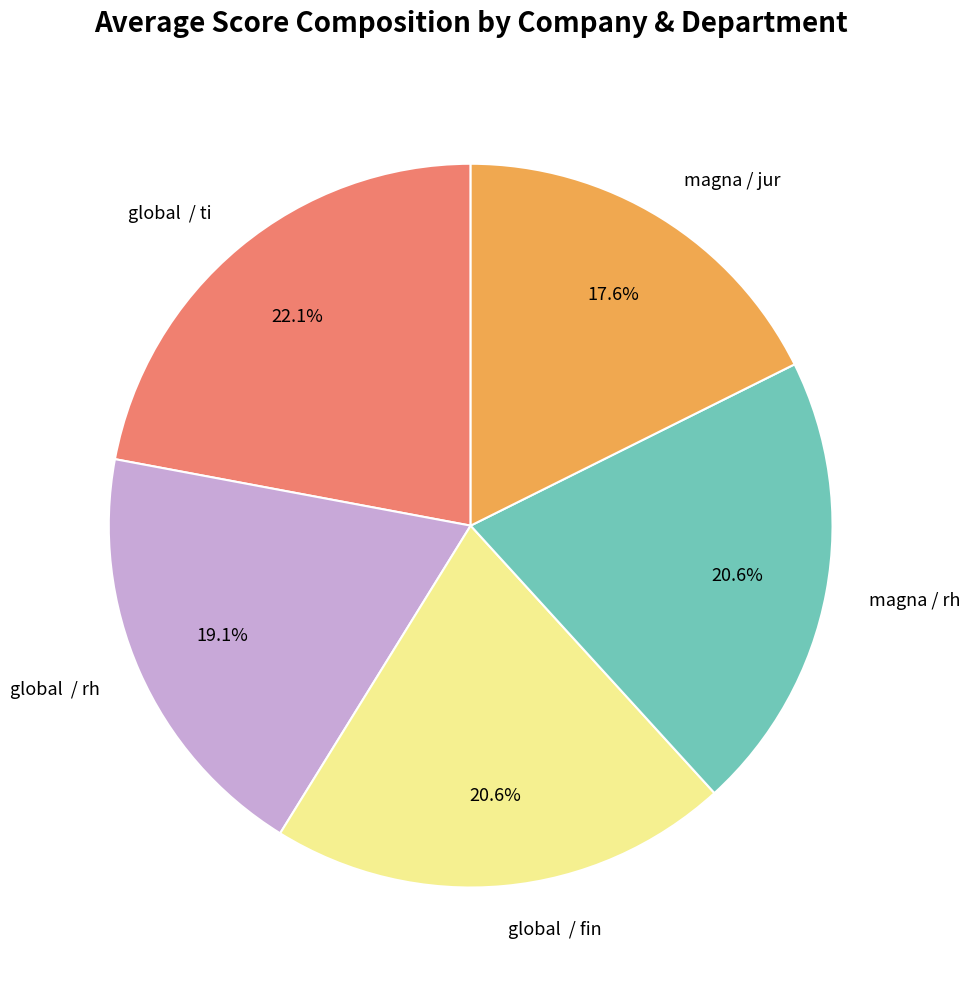

Does any single category account for the majority?

No